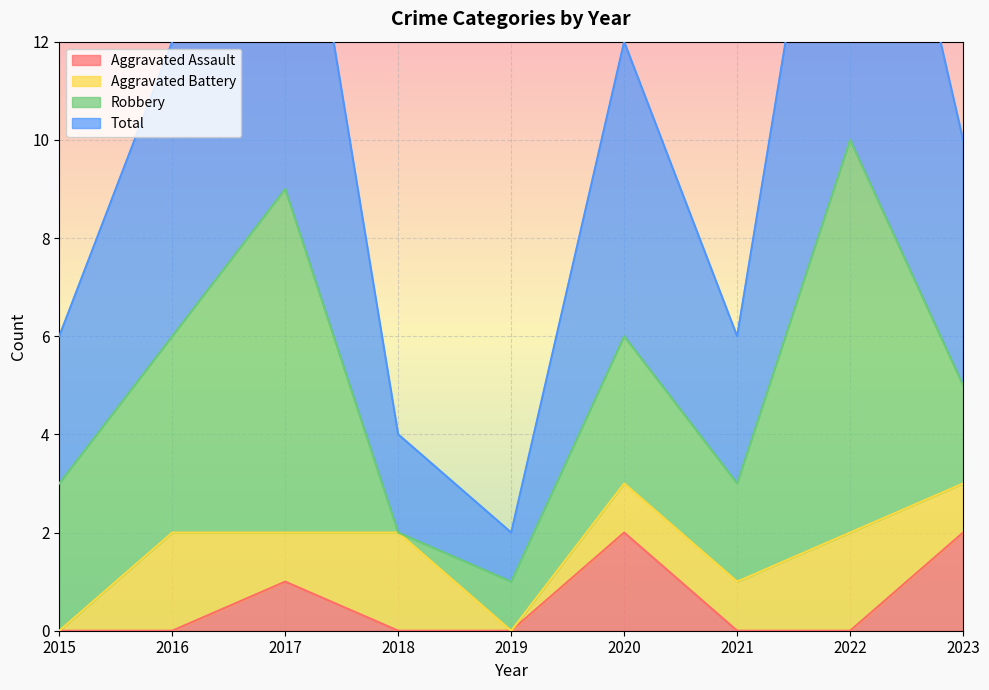

Which has a higher value, 2016 or 2015?

2016